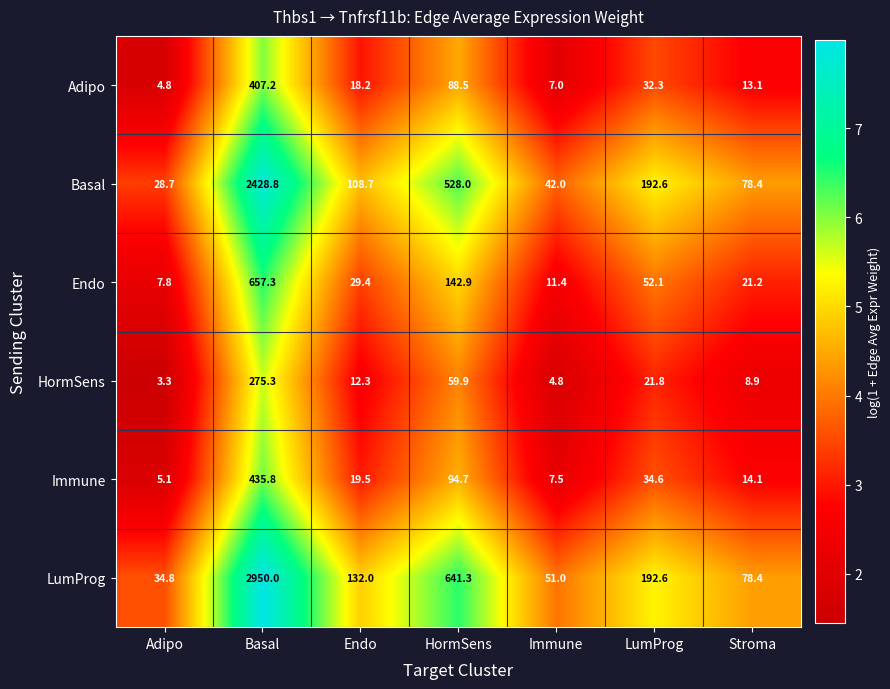

Read the Immune value at Basal.

435.8